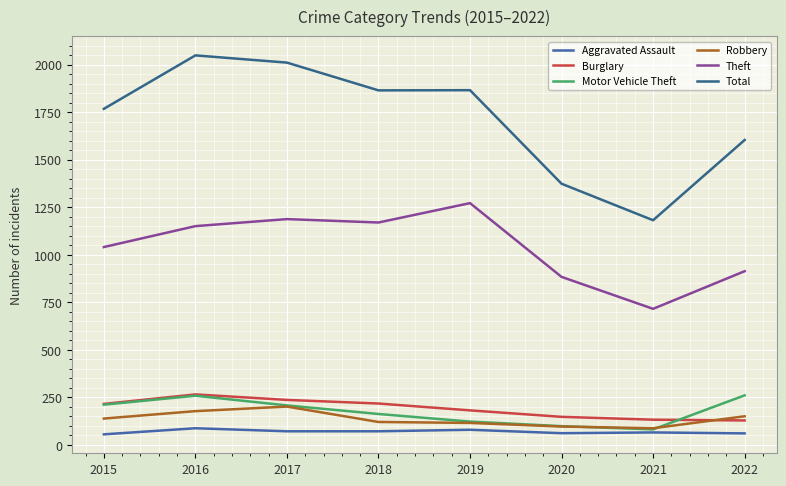

Which series has the largest total across all categories?

Total